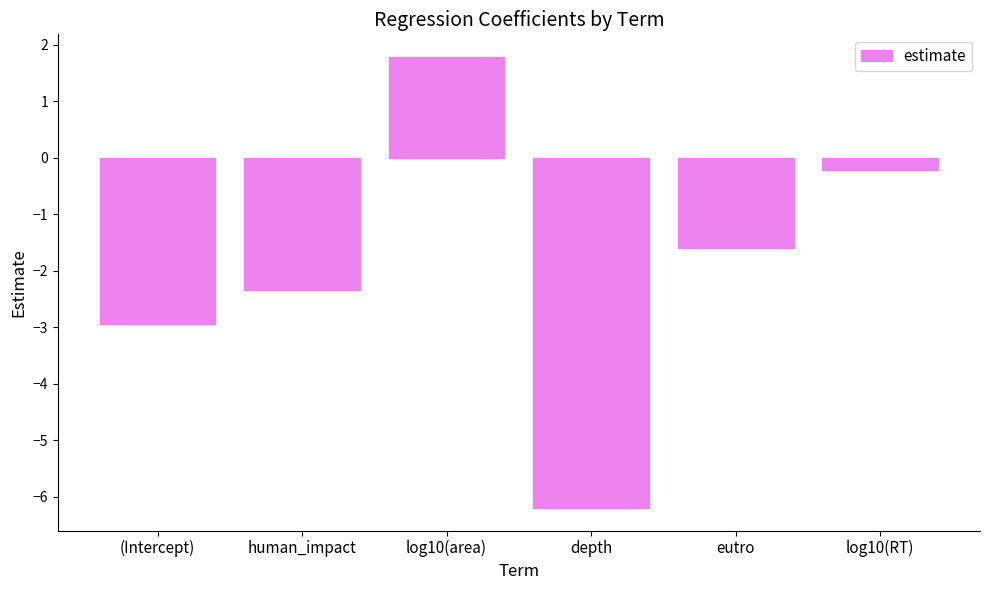

What is the average value?

-1.9